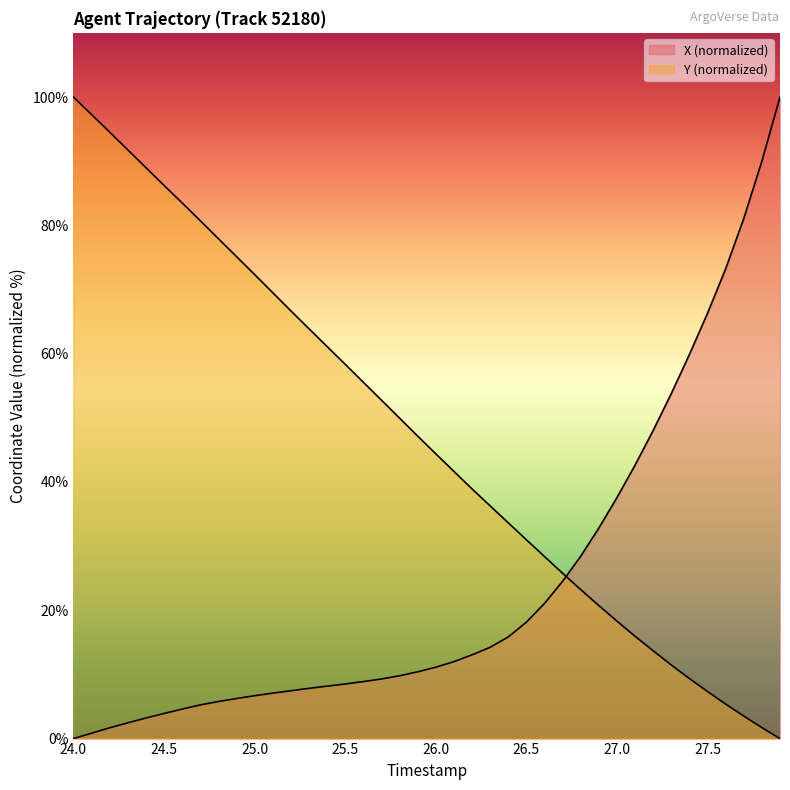

How many lines are shown in the chart?

2